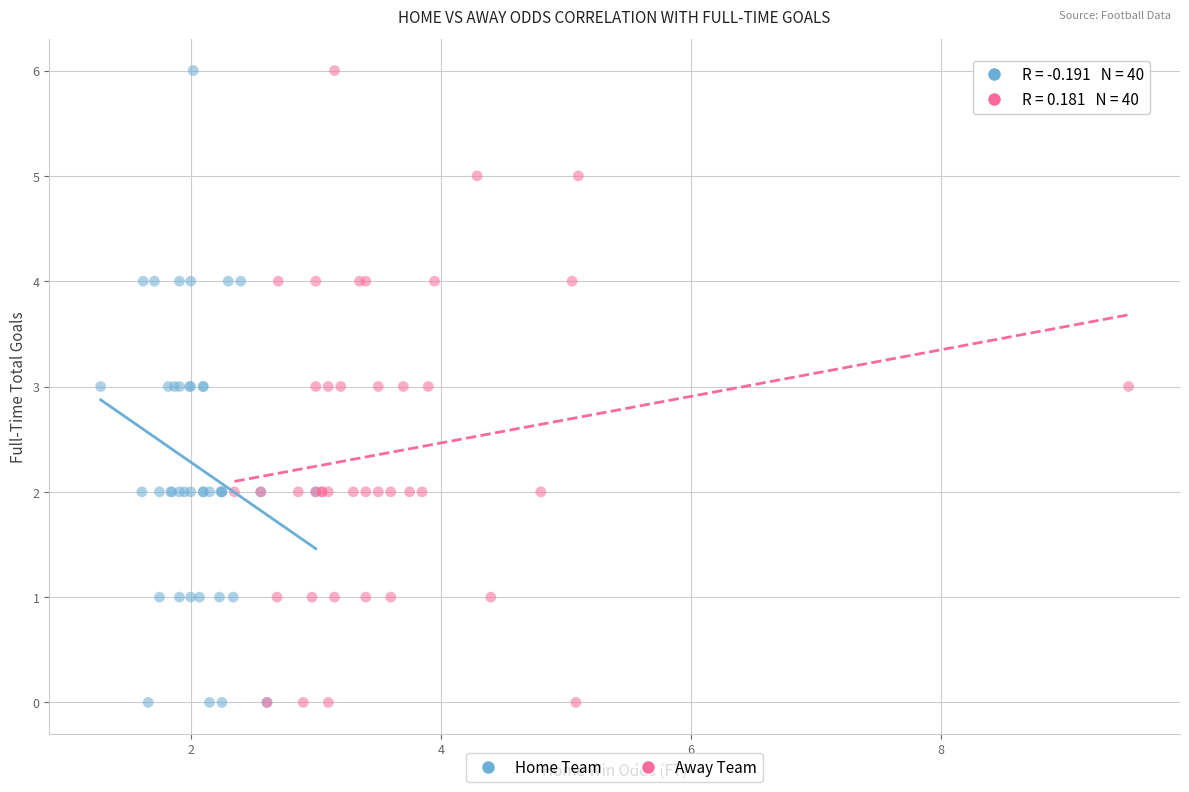

What are all the series names shown in the legend?

Home Team, Away Team